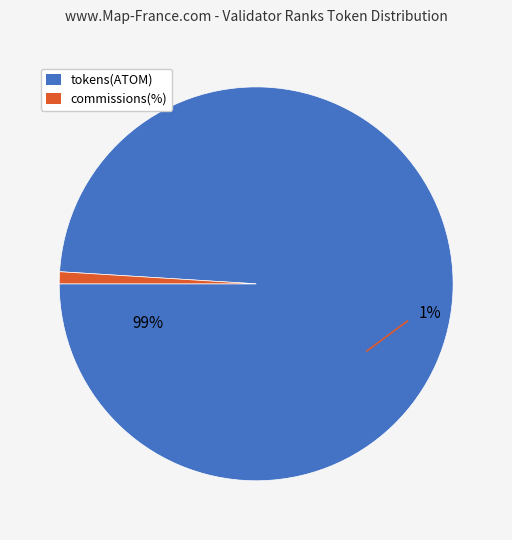

To the nearest percent, what percentage of the pie is 412?

99%